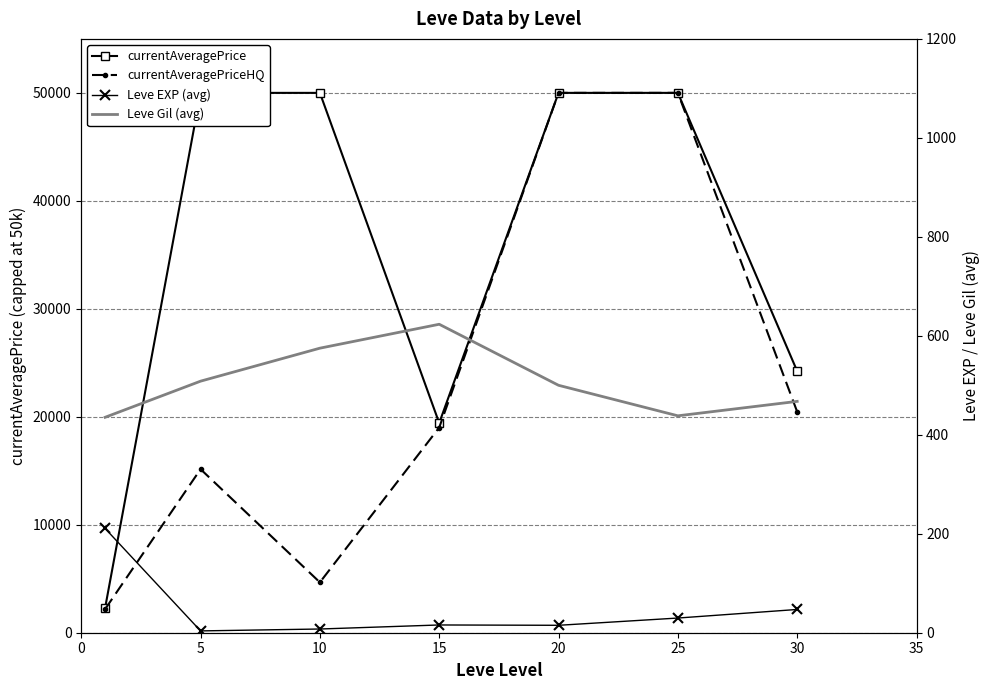

At which category does currentAveragePrice reach its first local valley?

15